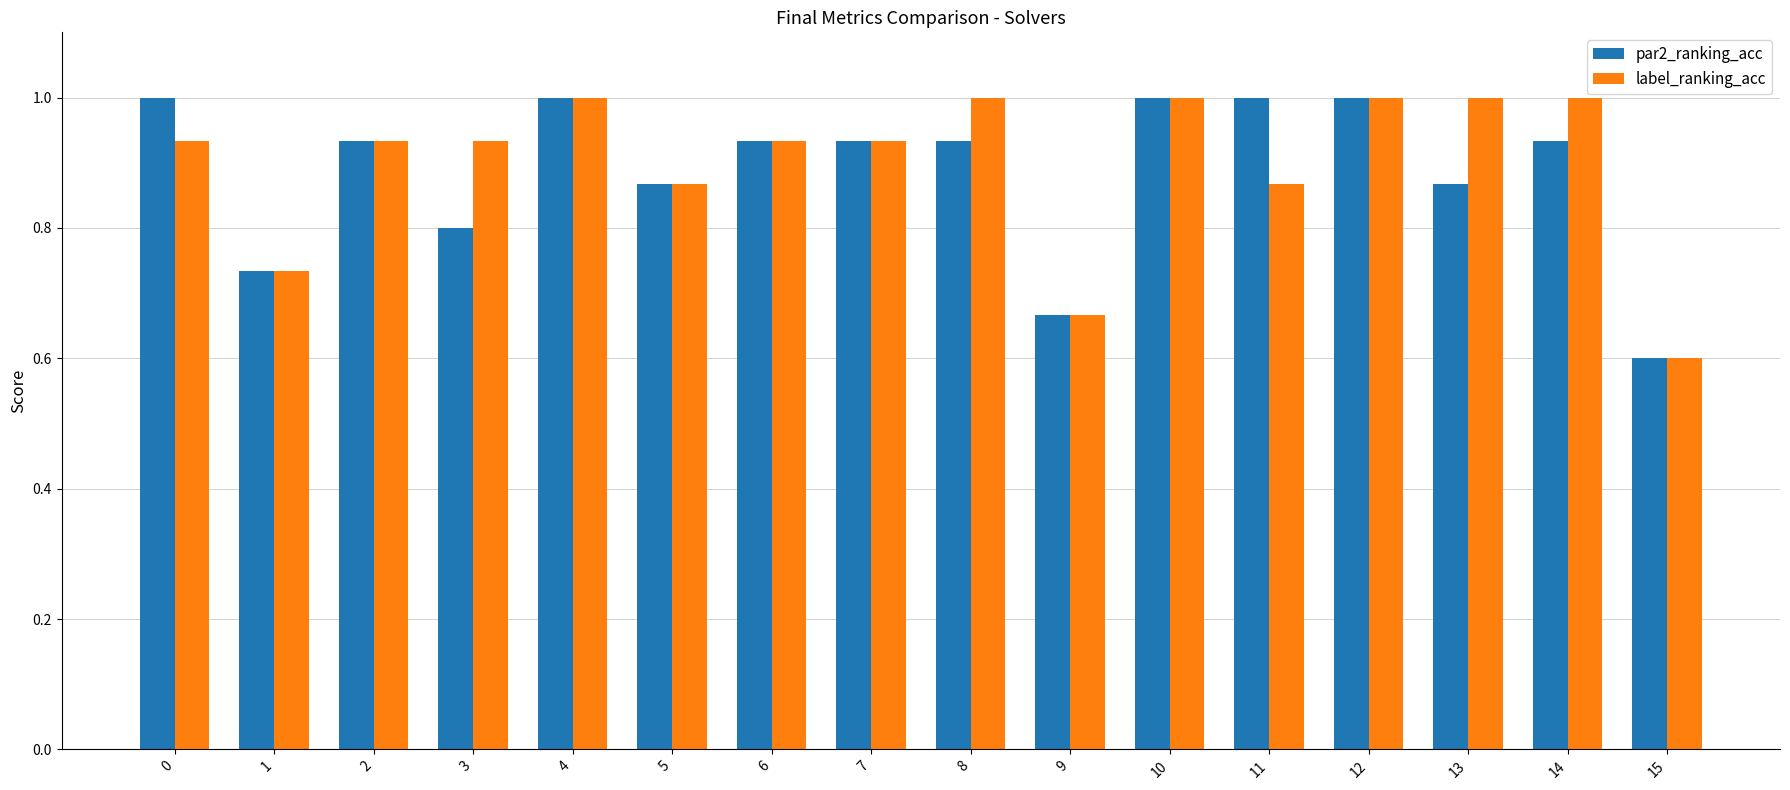

What is the total value across all series at 0?

1.9